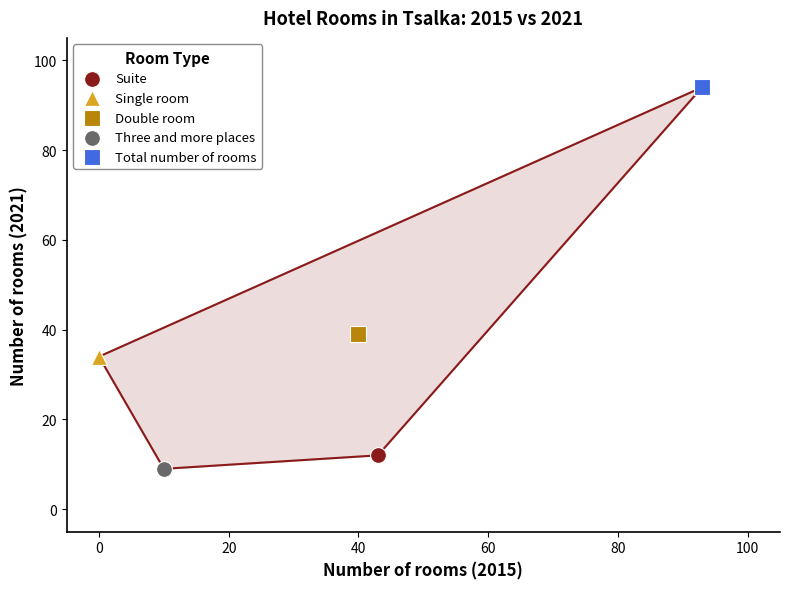

Which series contains the highest Y value?

Total number of rooms